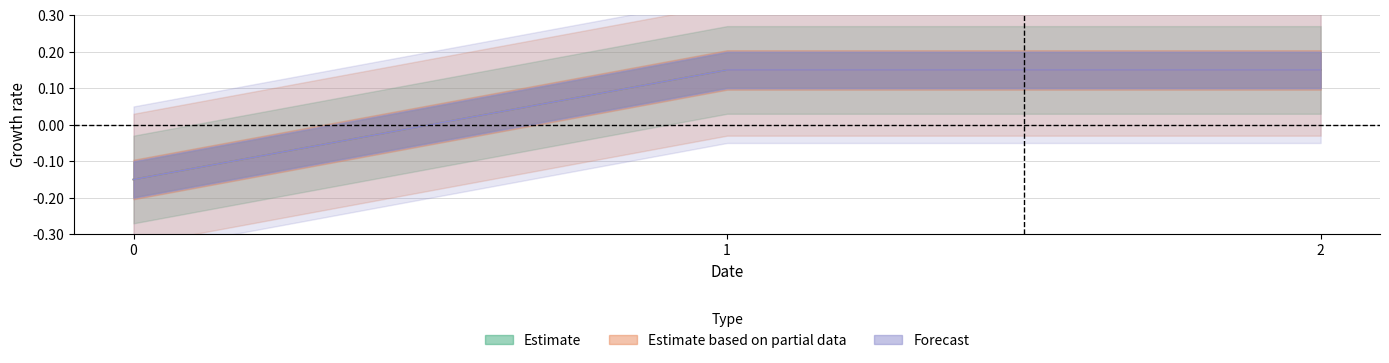

How many values in Forecast are above zero?

2